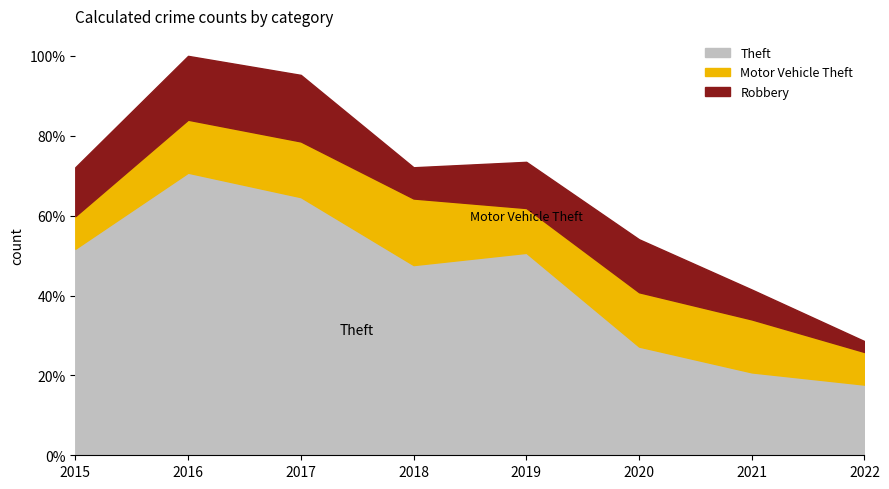

At which category is the sum across all series the highest?

2016